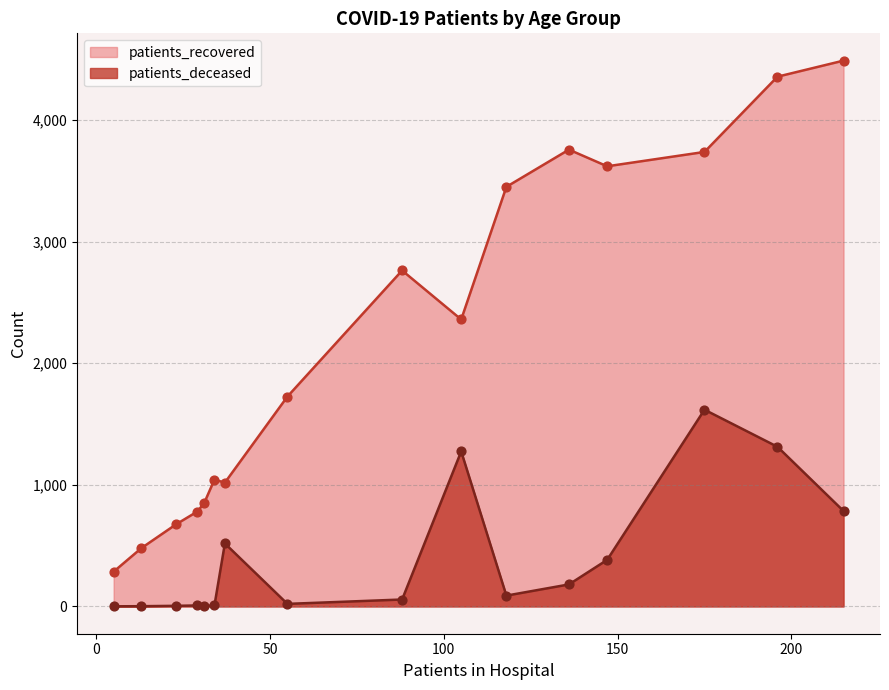

What is the highest value of the patients_deceased series?

1618